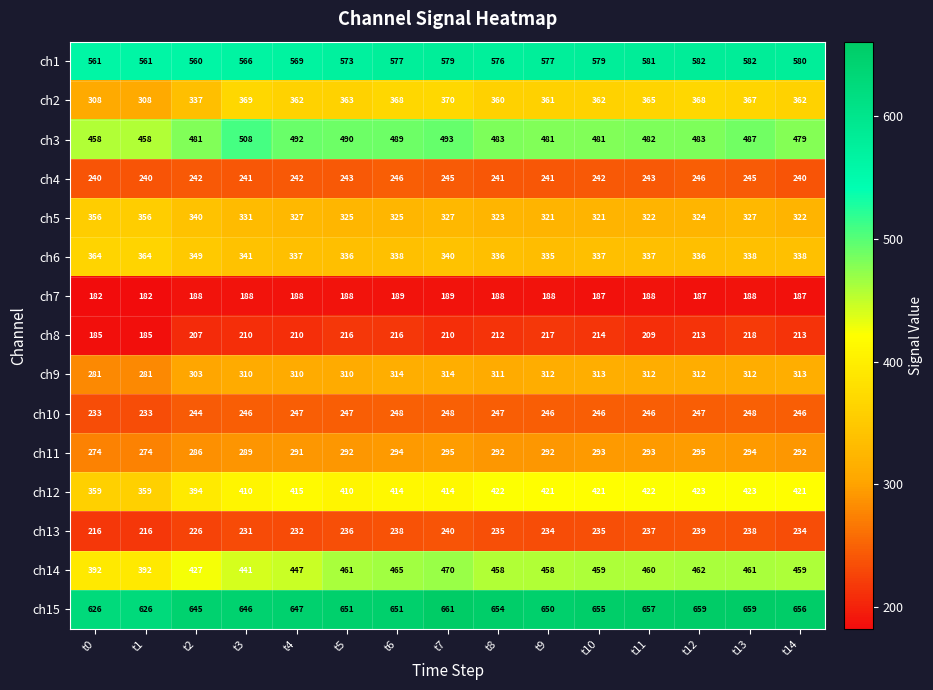

Which series changed the most between t6 and t12?

ch12